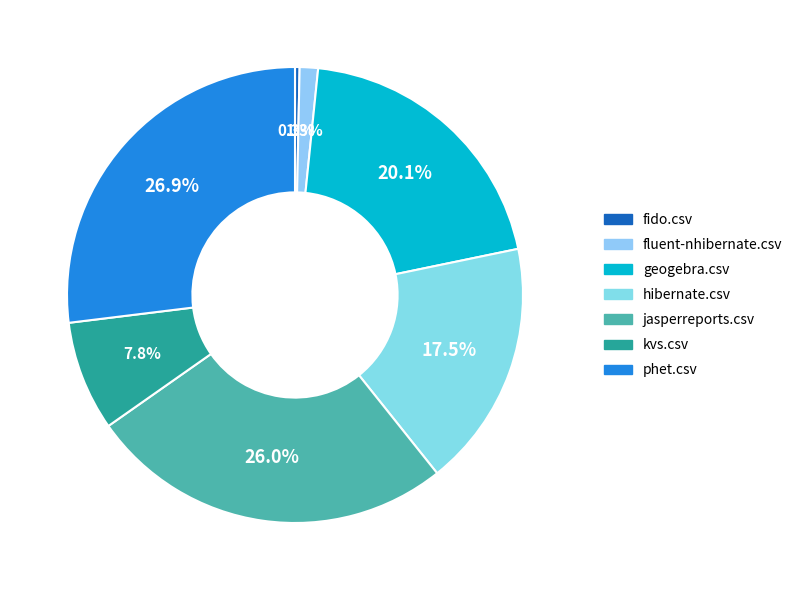

How many slices are in this pie chart?

7